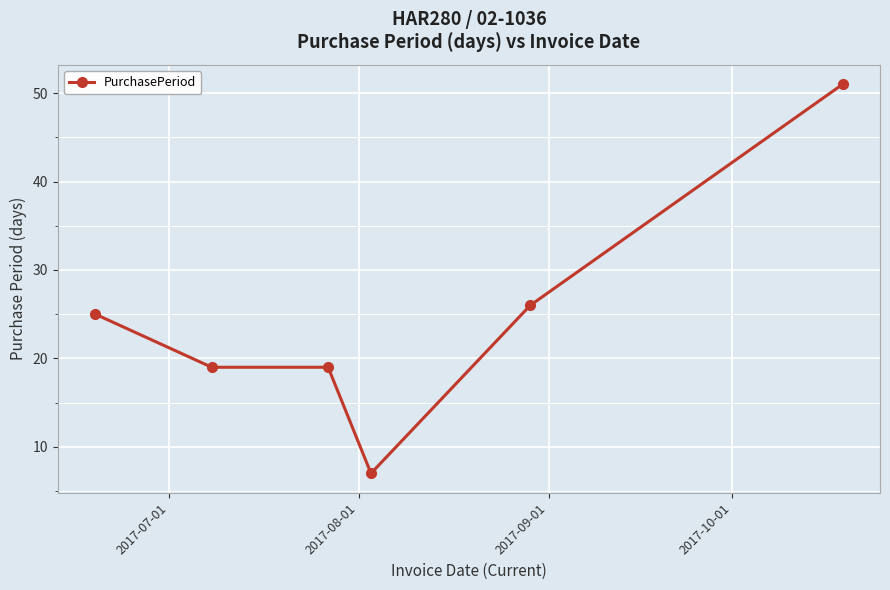

What is the difference between the maximum and minimum values?

44